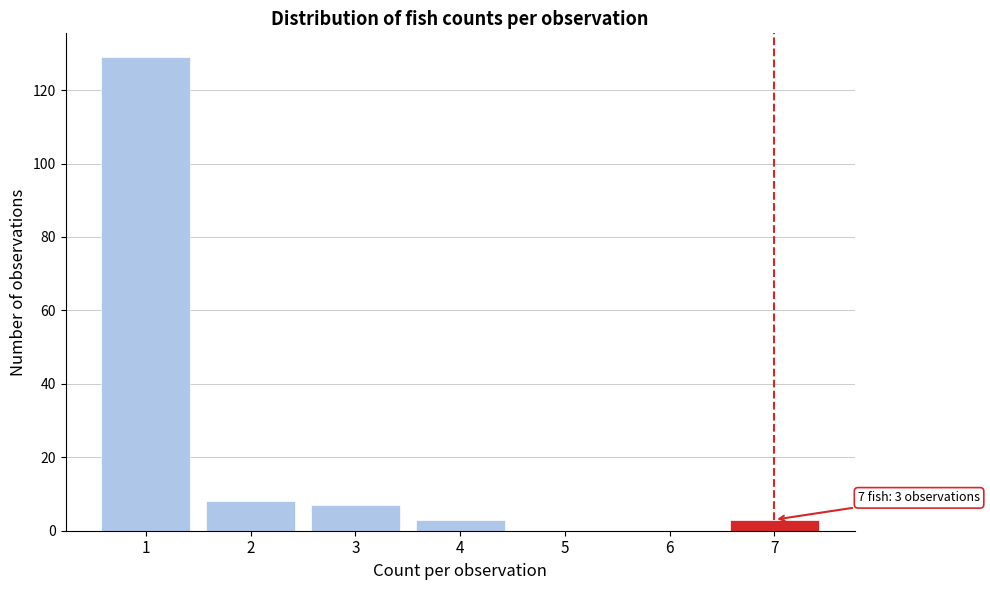

Which range on the x-axis has the tallest bar?

0.5 to 1.5